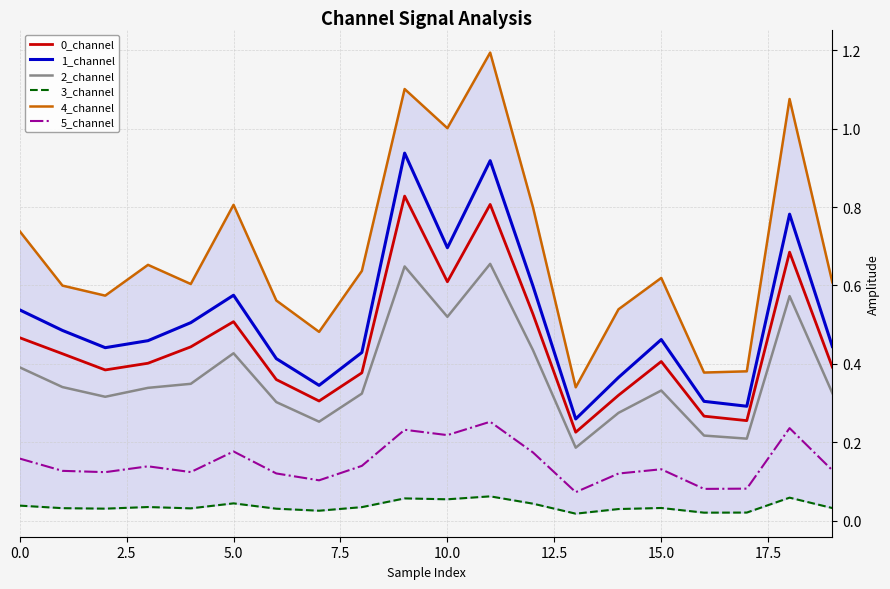

True or false: 4_channel and 0_channel intersect in this chart.

False